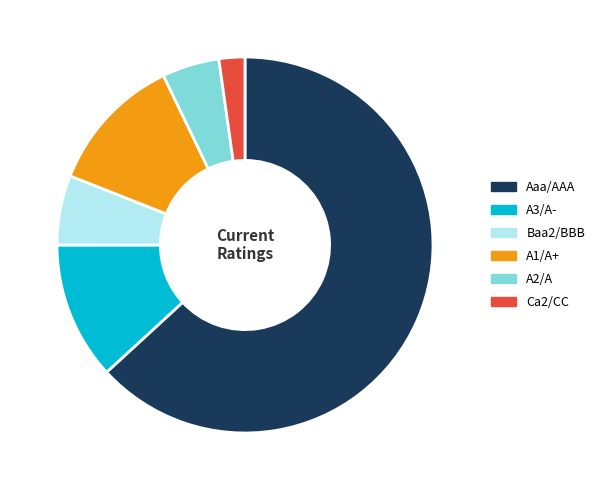

True or false: A1/A+ accounts for 1% of the total.

False